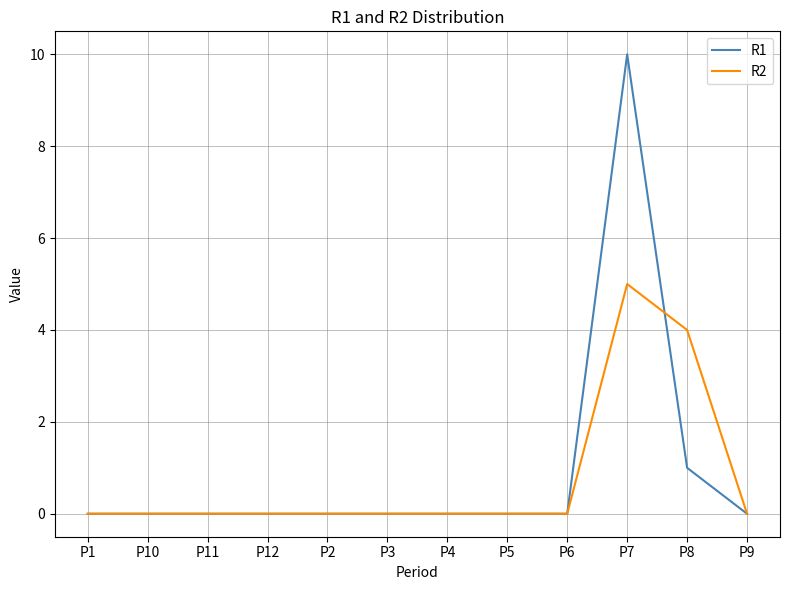

List the series in order of their peak value, highest first.

R1, R2